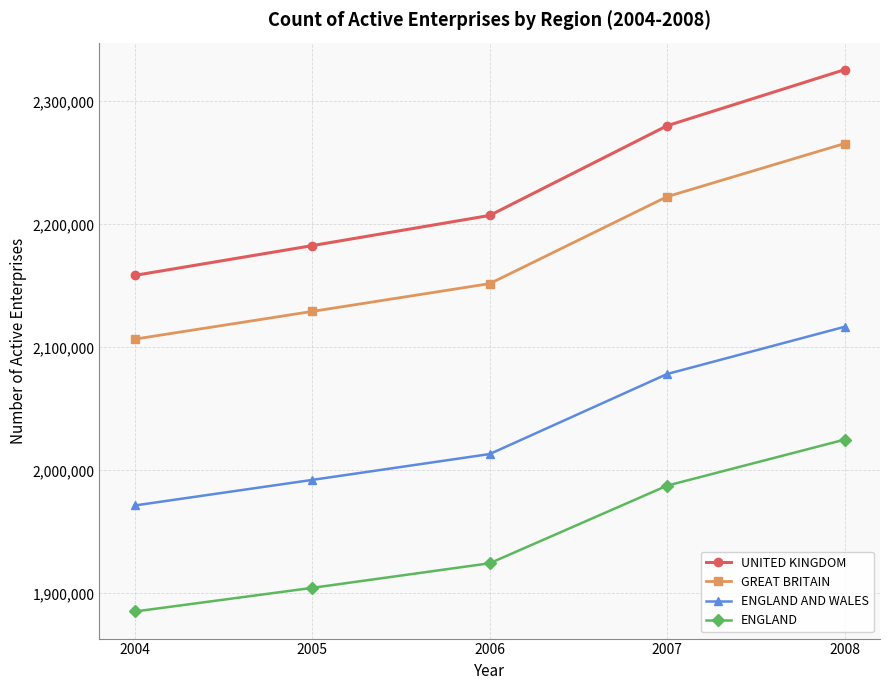

What is the smallest value displayed?

1885265